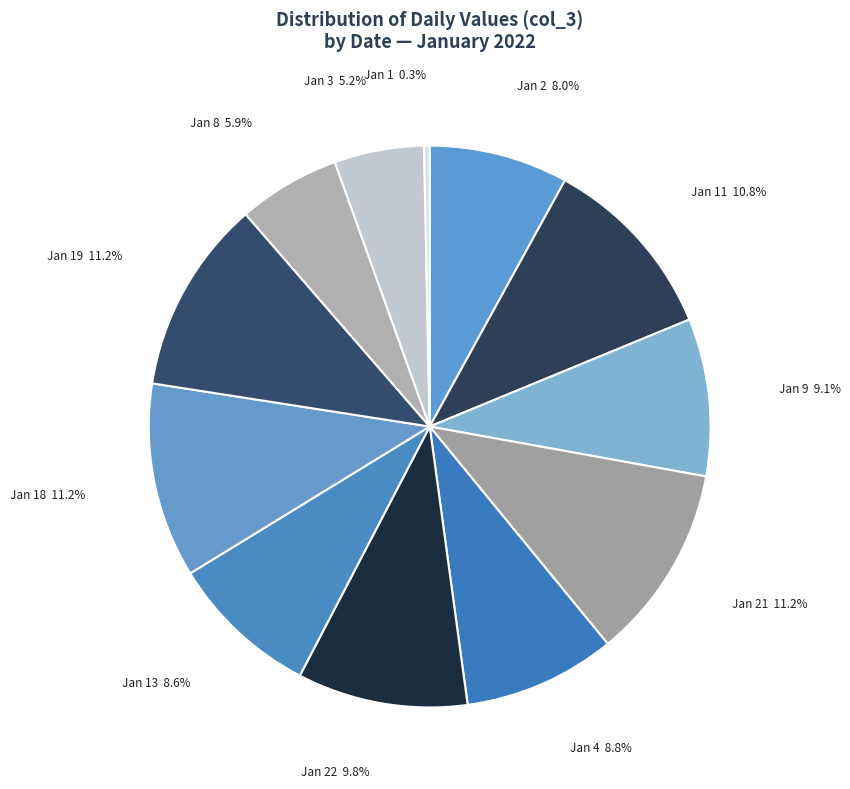

Is there any slice that represents more than half of the pie?

No